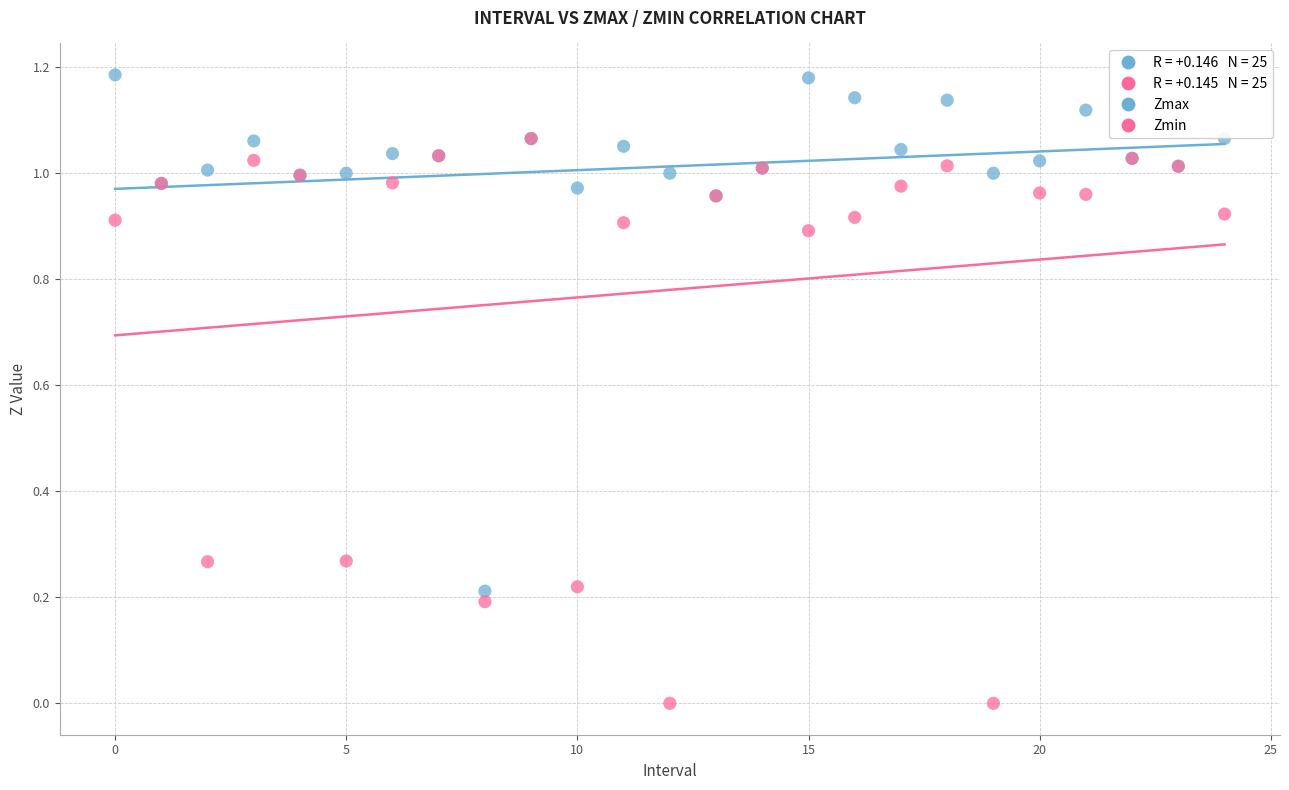

Which series contains the lowest Y value?

Zmin